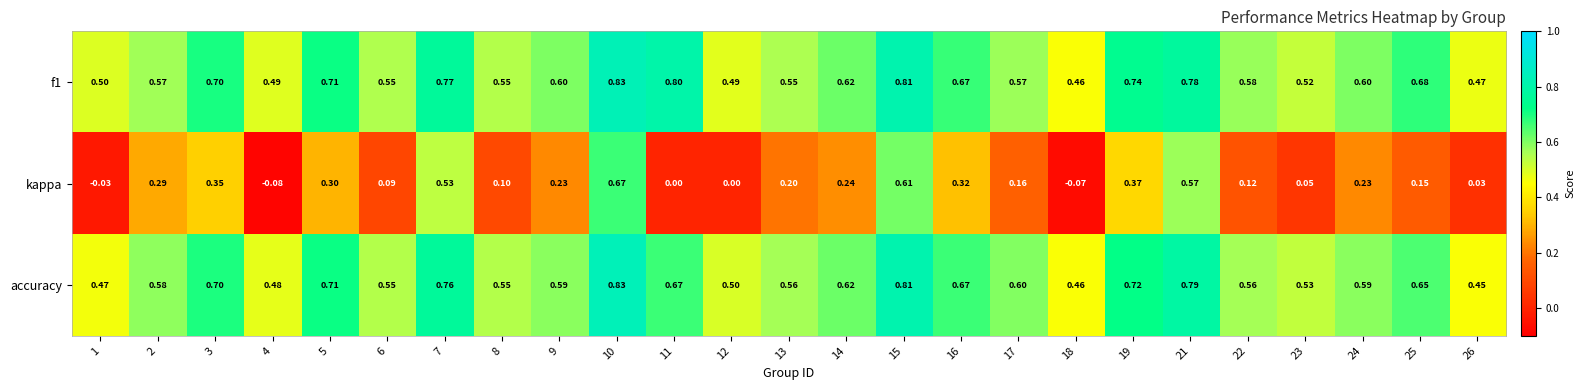

Is the value of f1 at 26 greater than the value of kappa at 9?

Yes